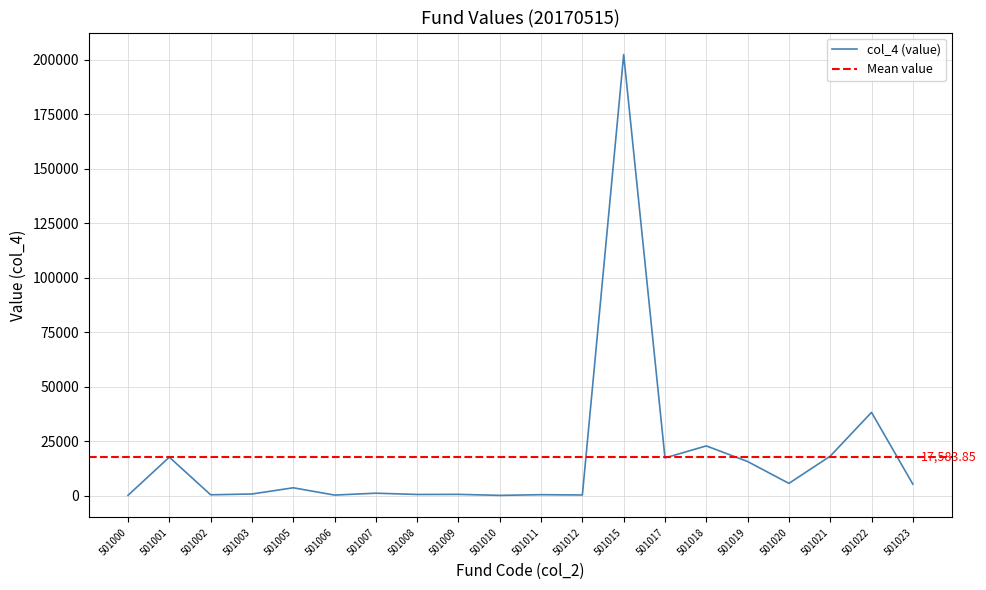

What is the ratio of the value at 501005 to the value at 501017?

0.2